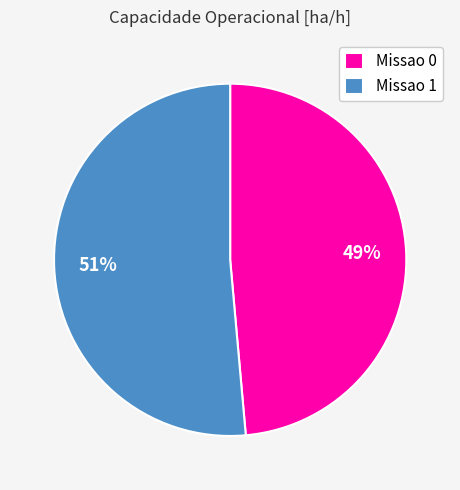

Is it true that Missao 0 is 38% of the pie?

False